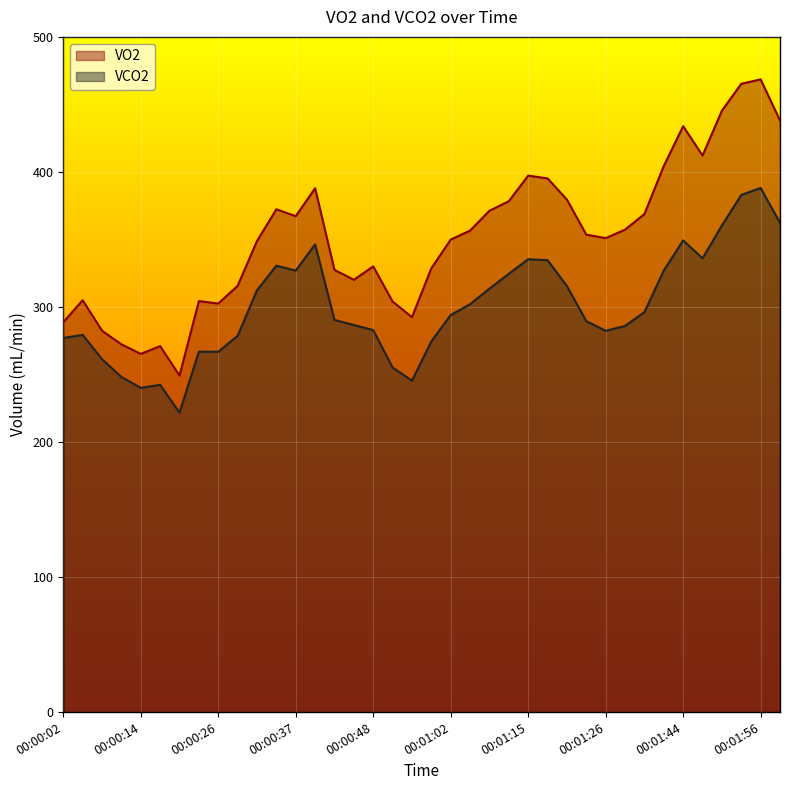

True or false: VO2 and VCO2 intersect in this chart.

False